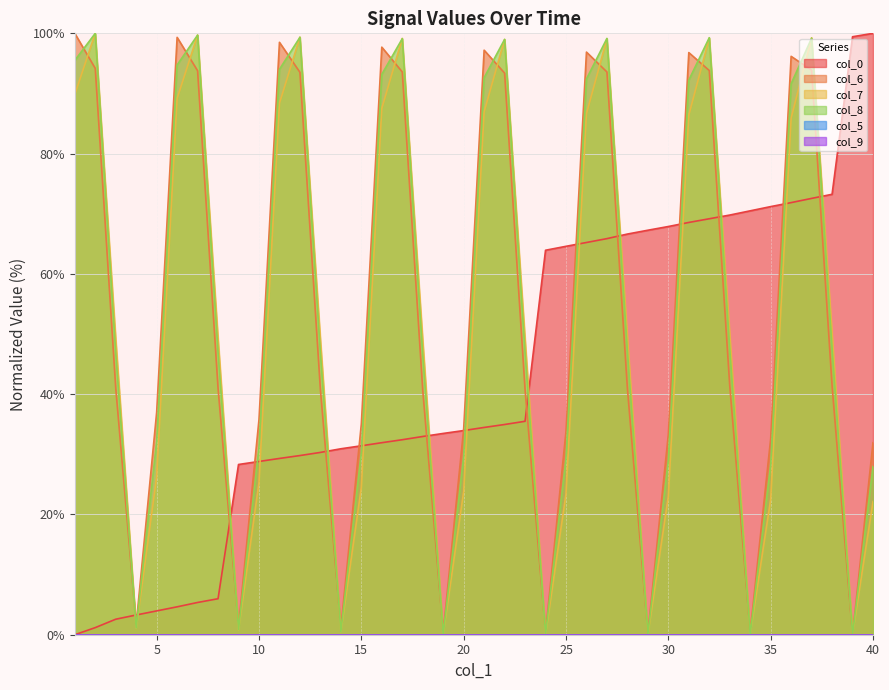

How many values in the col_0 series are below 34?

20